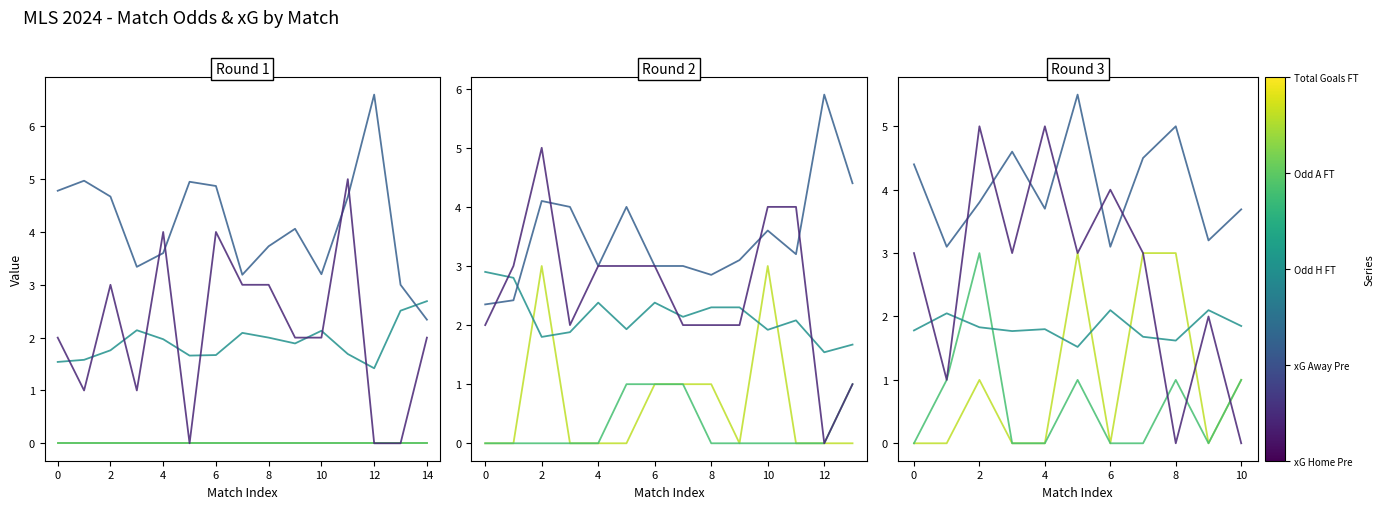

The value of Odd H FT at 2 is 3.0. True or false?

False